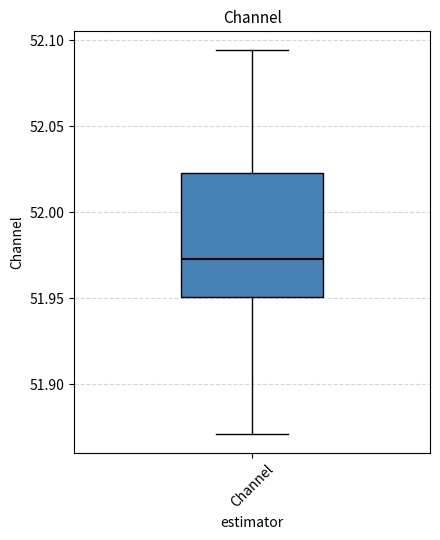

Read this box plot against the y-axis: the position of the median line, the range covered by the box, and the ends of both whiskers. The values are not printed on the chart, so give them approximately, as read against the axis.

median 51.975, box 51.950 to 52.025, whiskers 51.870 to 52.095